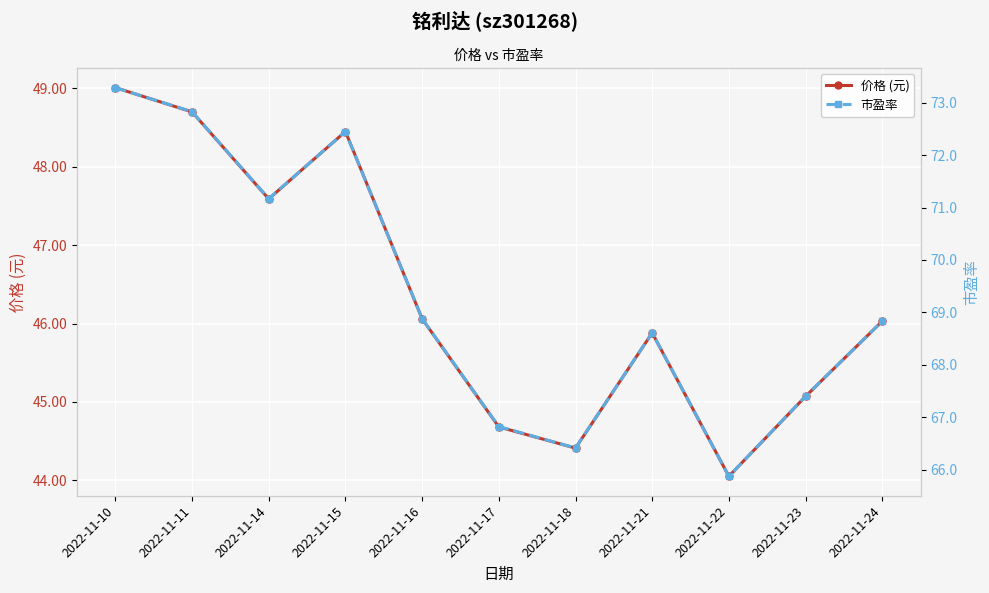

Where does the 市盈率 series first go above 68?

2022-11-10